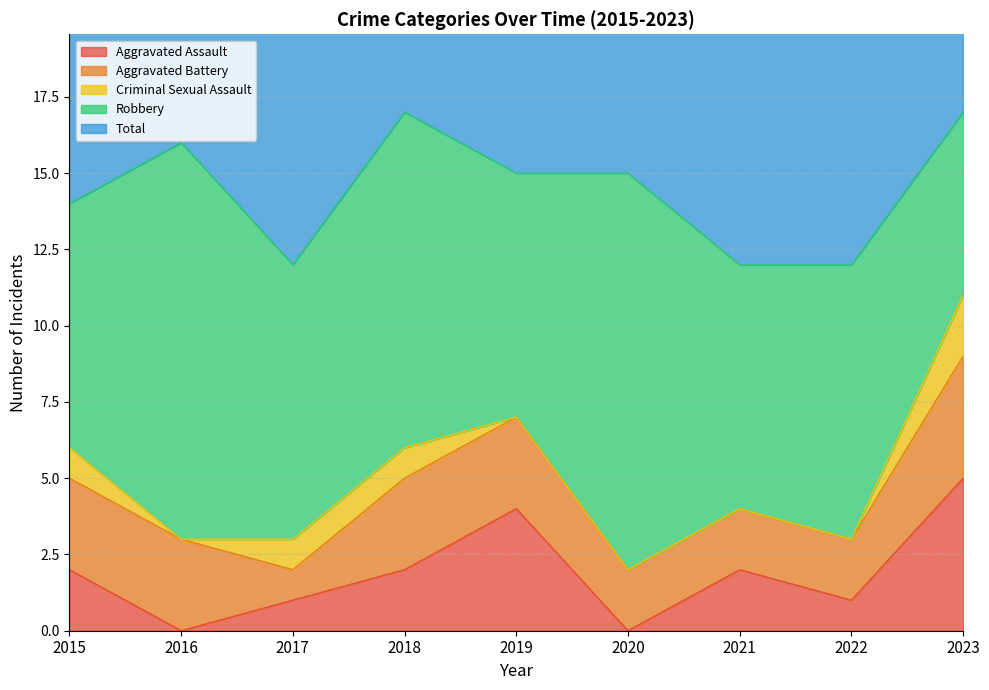

Reading right to left, extract all data points from this chart.

Aggravated Assault: 5	1	2	0	4	2	1	0	2
Aggravated Battery: 4	2	2	2	3	3	1	3	3
Criminal Sexual Assault: 2	0	0	0	0	1	1	0	1
Robbery: 6	9	8	13	8	11	9	13	8
Total: 17	12	12	15	15	17	12	16	14